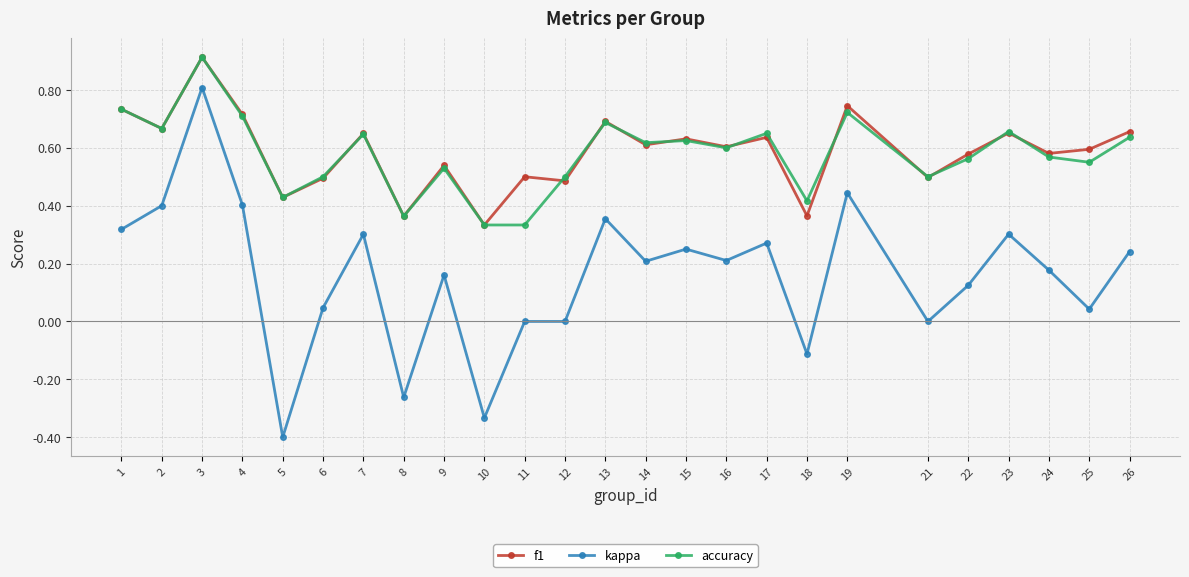

Between 6 and 11, which series saw the biggest shift?

accuracy